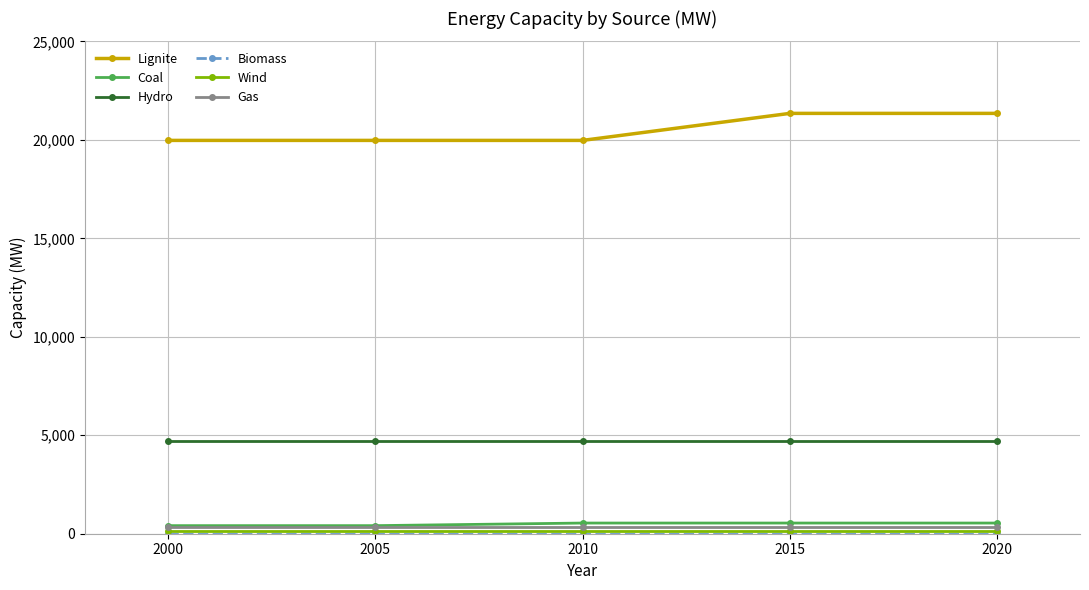

True or false: Coal and Hydro cross at least once.

False